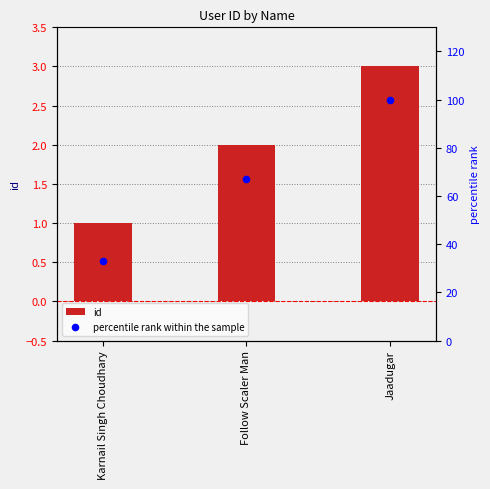

At how many categories does at least one series exceed 86?

1